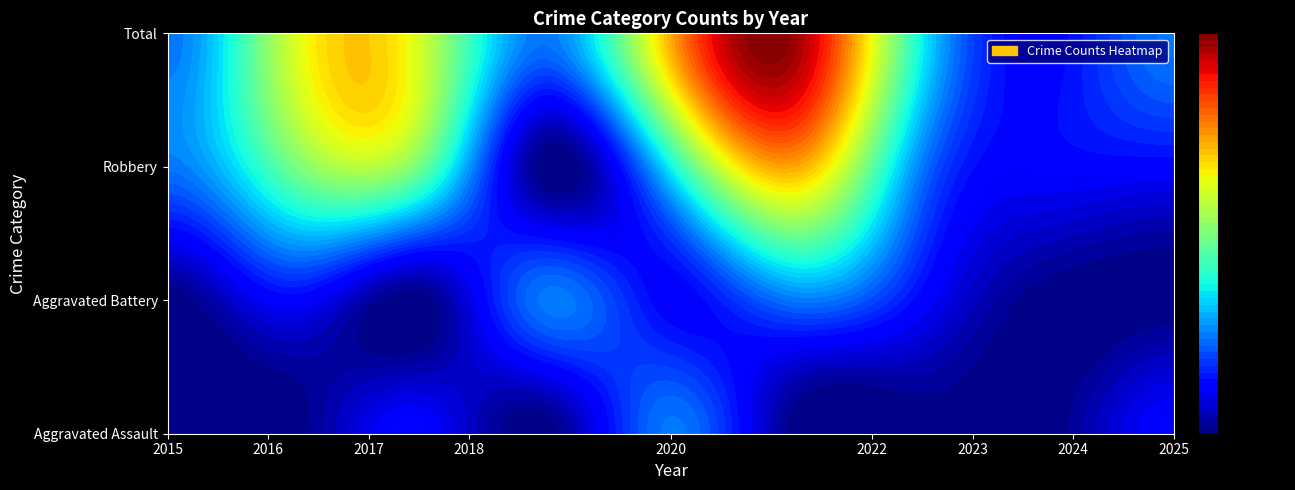

Rank the categories by Robbery value from lowest to highest.

2018, 2024, 2025, 2015, 2023, 2020, 2016, 2017, 2022